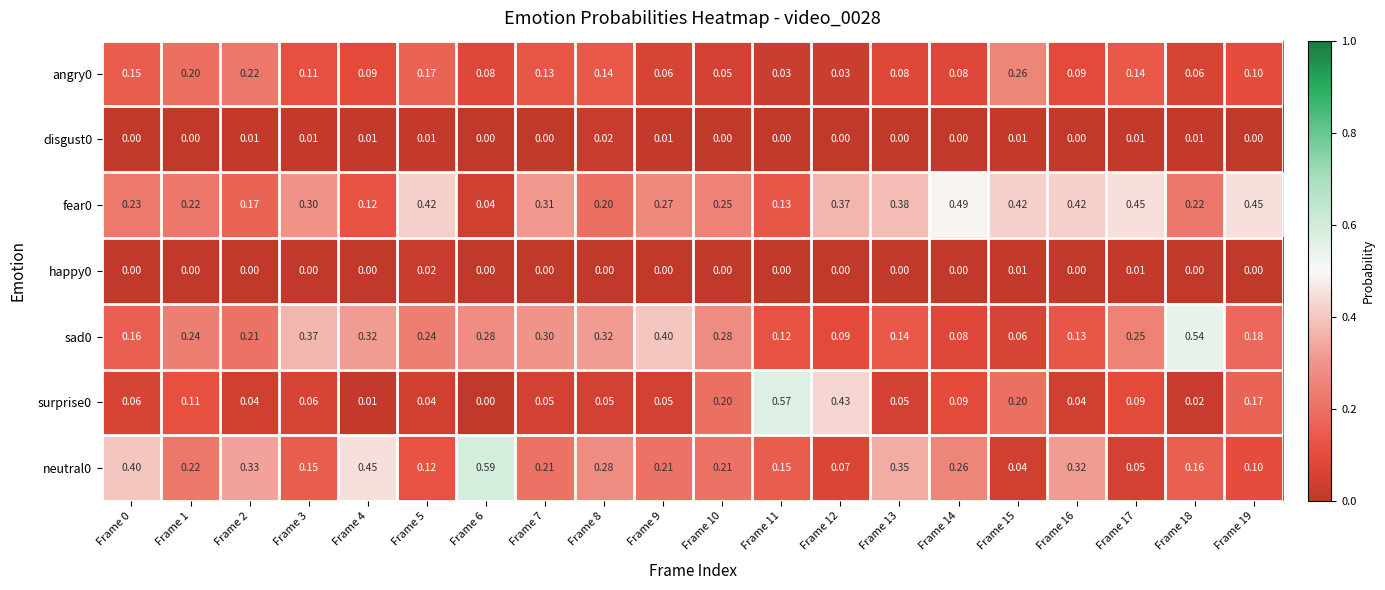

Is the value of sad0 at Frame 10 greater than the value of neutral0 at Frame 14?

Yes